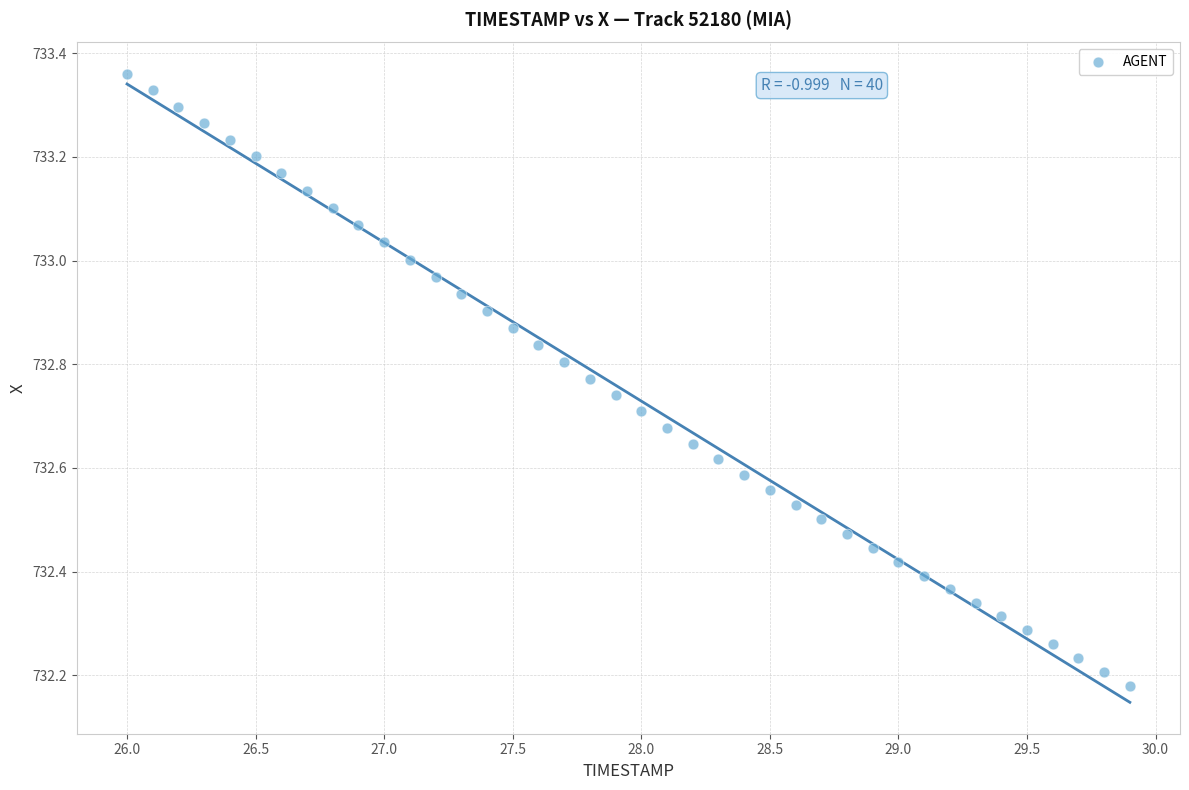

What is the range of X values (max minus min)?

3.9